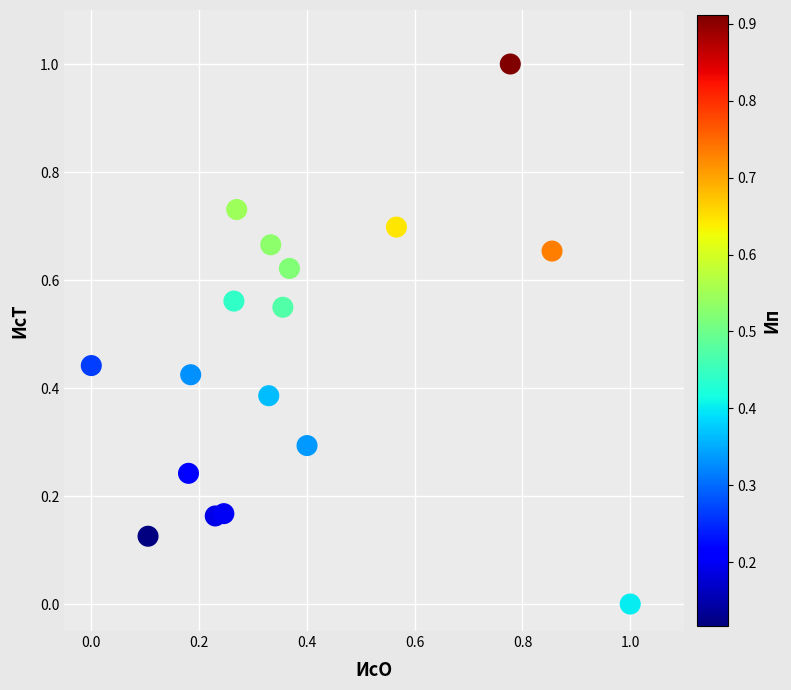

What is the range of Y values (max minus min)?

1.0